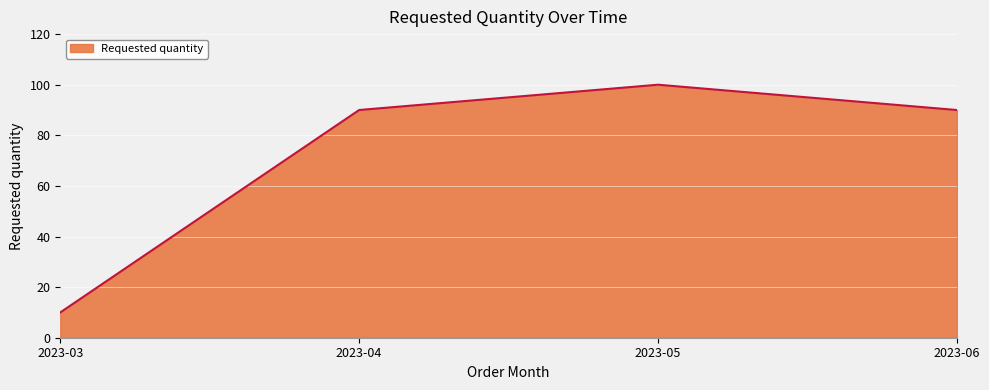

What is the difference between the values at 2023-03 and 2023-06?

80